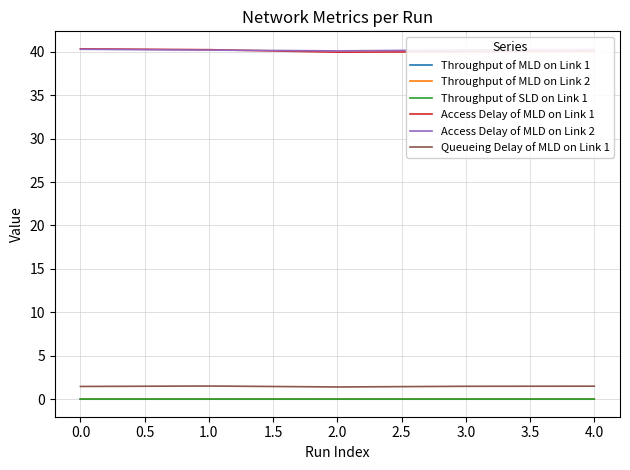

True or false: Throughput of MLD on Link 2 and Access Delay of MLD on Link 2 intersect in this chart.

False